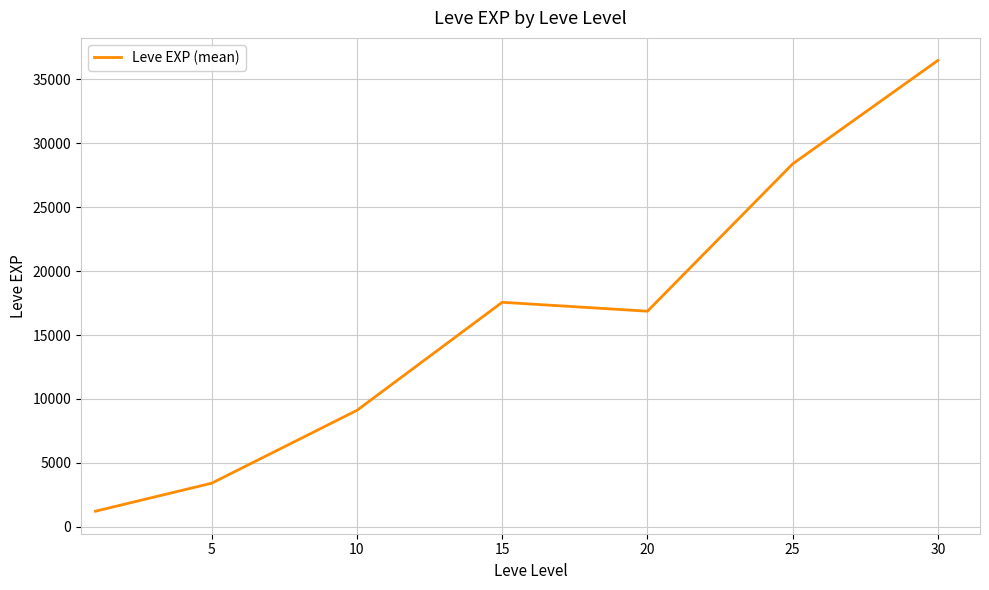

What is the average value?

16148.5